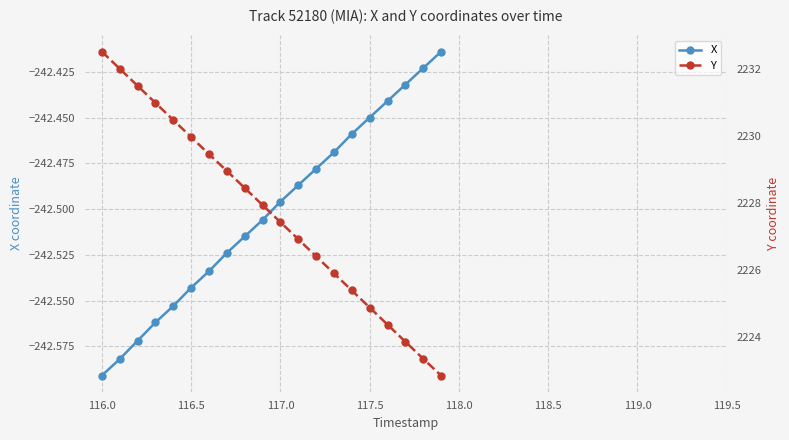

Which series has the widest spread of values?

Y